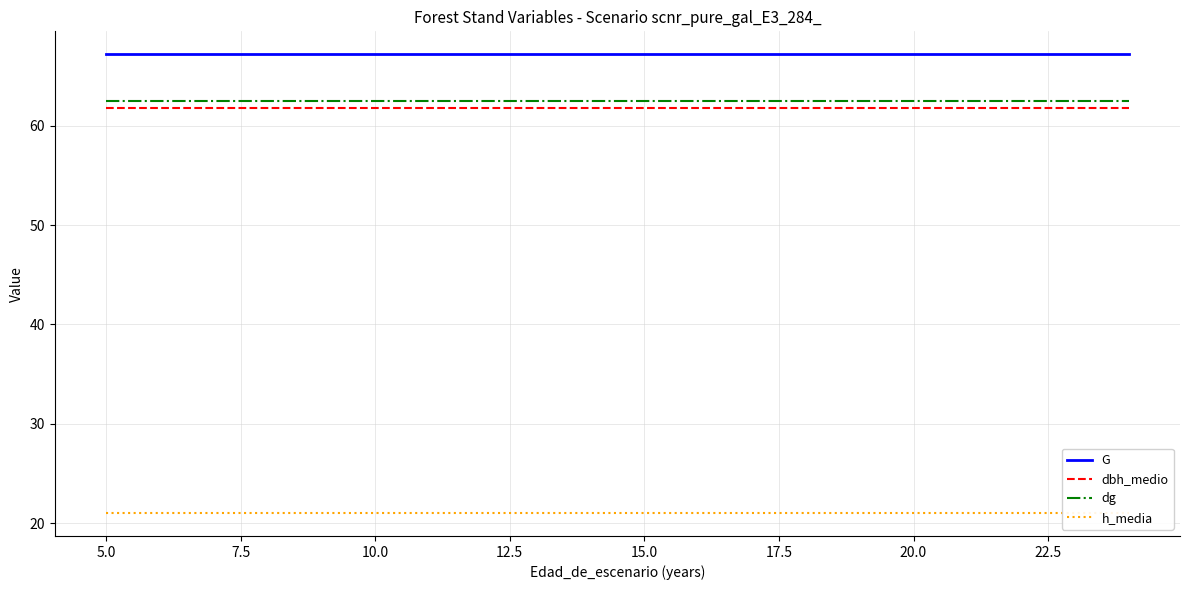

What is the lowest value of the G series?

67.2